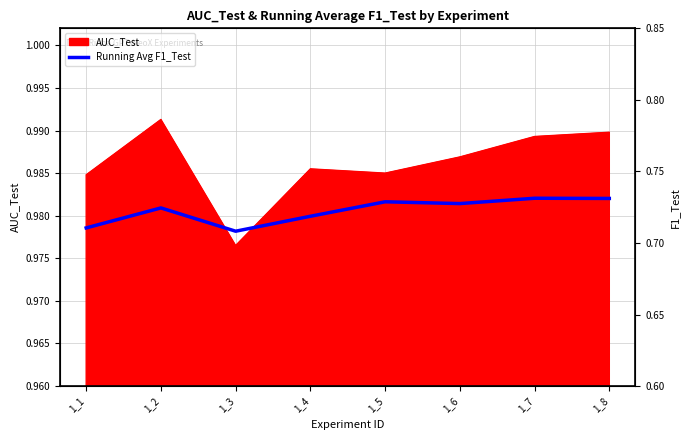

Reading left to right, what are all the values shown in this chart?

0.7	0.7	0.7	0.7	0.7	0.7	0.7	0.7